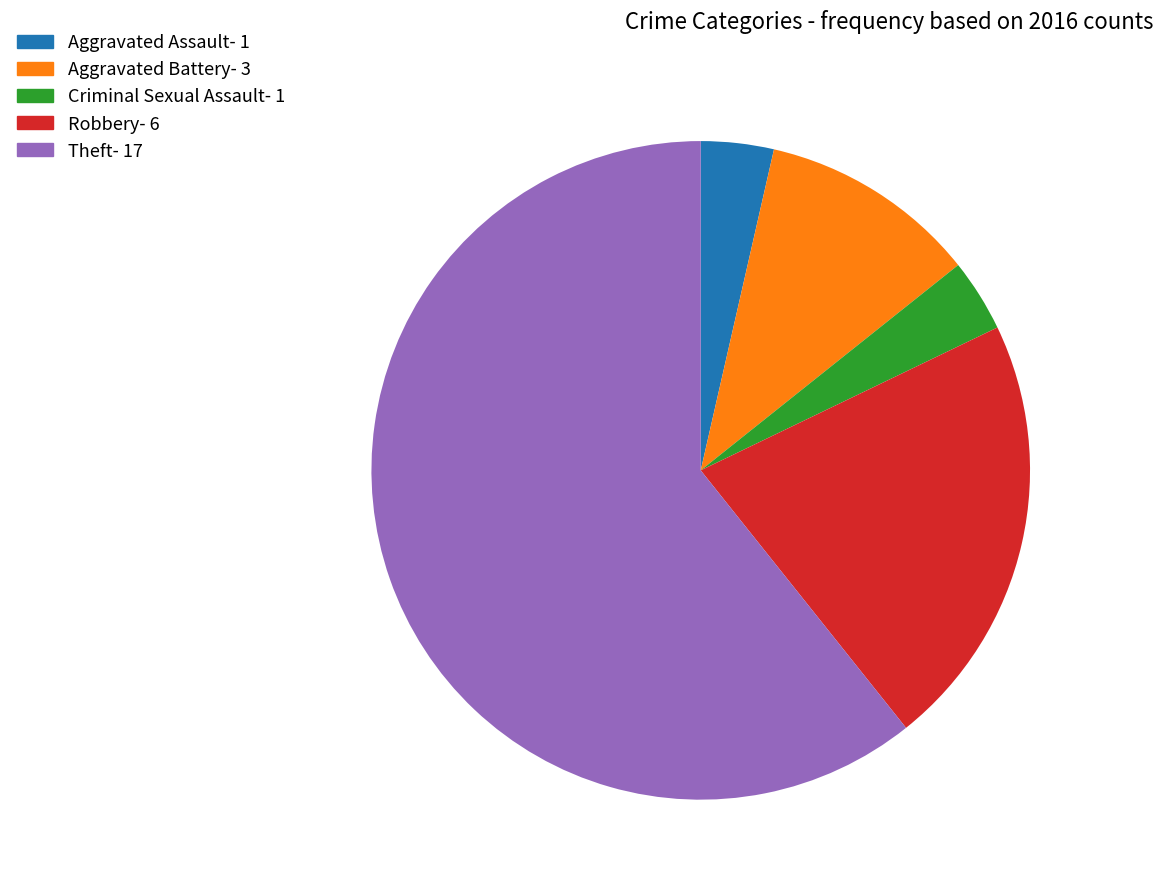

Approximately how many times larger is the value at Aggravated Battery compared to Aggravated Assault?

3.0